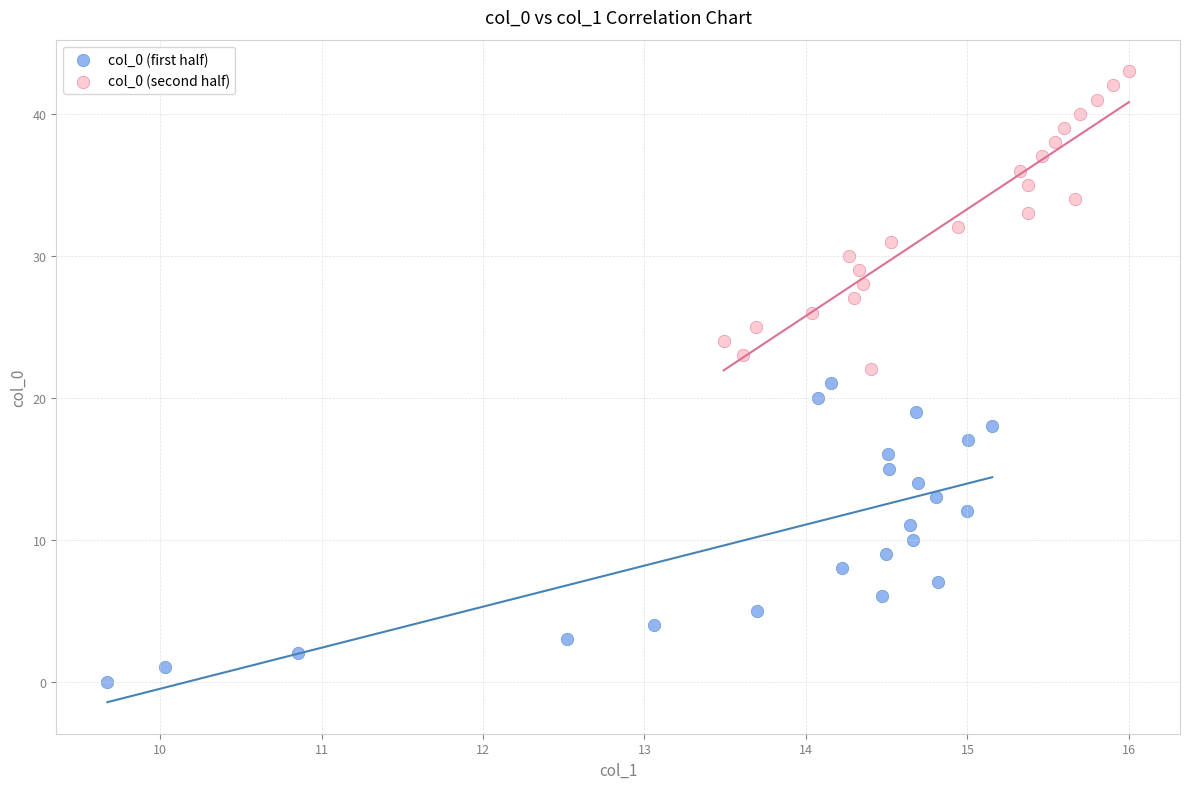

Which series contains the highest Y value?

col_0 (second half)